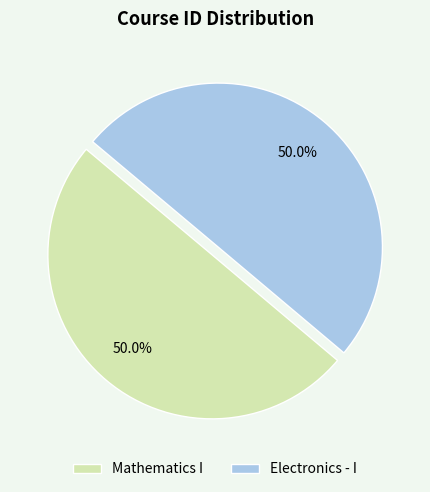

What is the total percentage of Electronics - I and Mathematics I?

100.0%